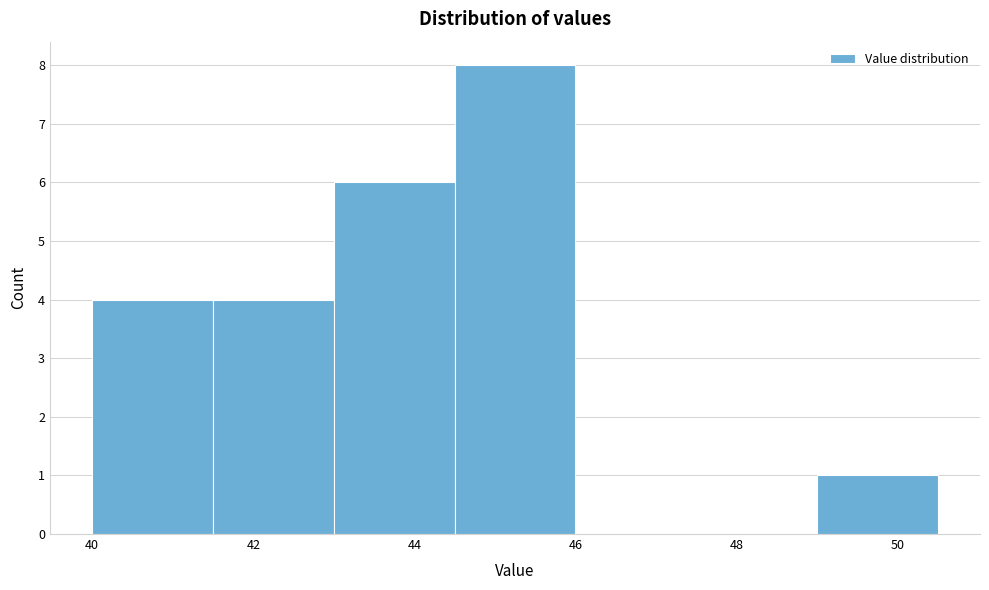

Reading left to right, list every bar in this chart as the range it spans on the x-axis followed by its height. Neither the bar edges nor the heights are printed on the chart, so give them approximately, as read against the axes.

40.0 to 41.5: 4
41.5 to 43.0: 4
43.0 to 44.5: 6
44.5 to 46.0: 8
46.0 to 47.5: 0
47.5 to 49.0: 0
49.0 to 50.5: 1